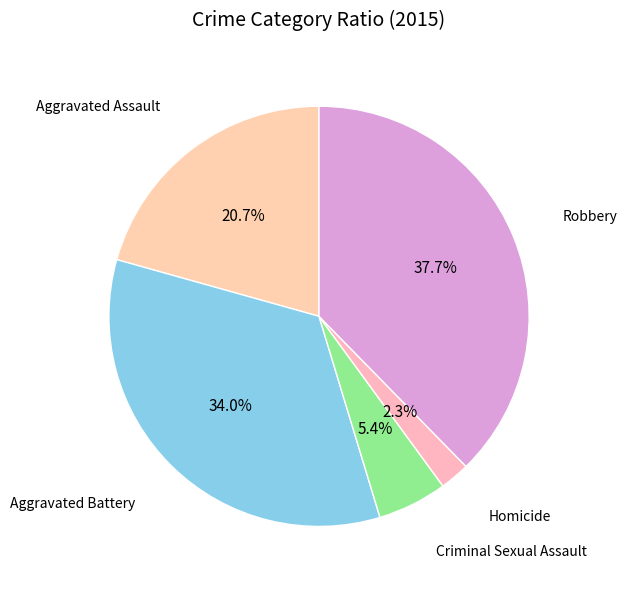

Is it true that Robbery is 38% of the pie?

True